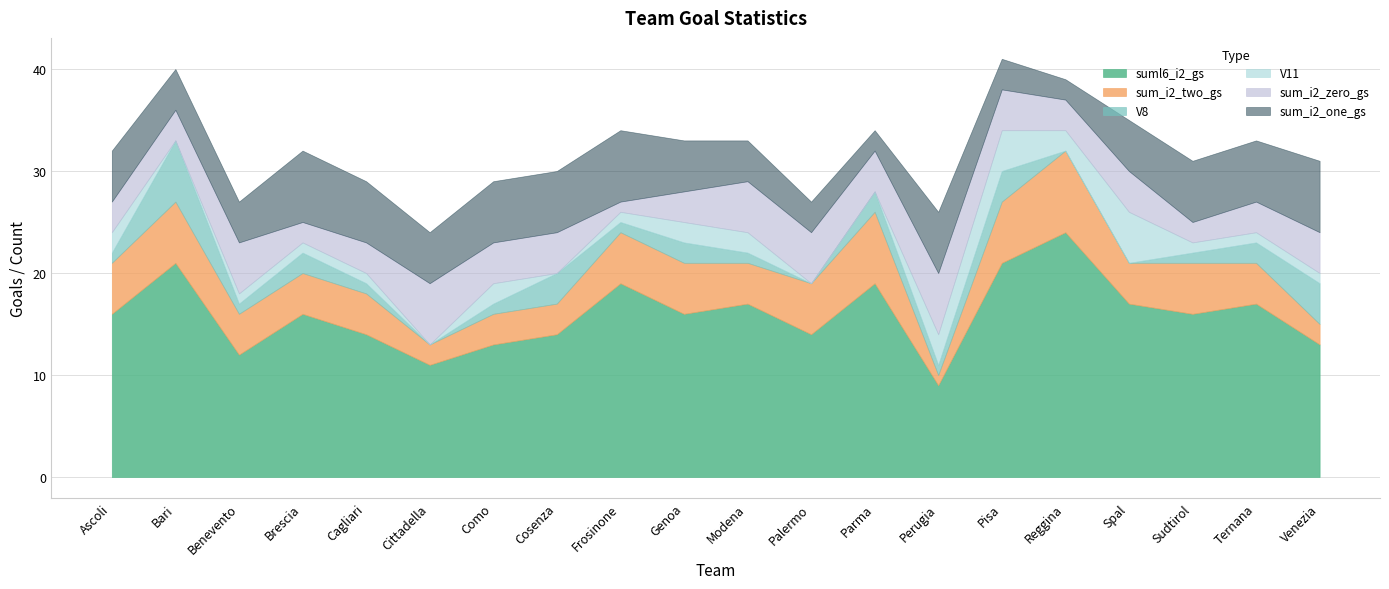

What are all the series names shown in the legend?

suml6_i2_gs, sum_i2_two_gs, V8, V11, sum_i2_zero_gs, sum_i2_one_gs